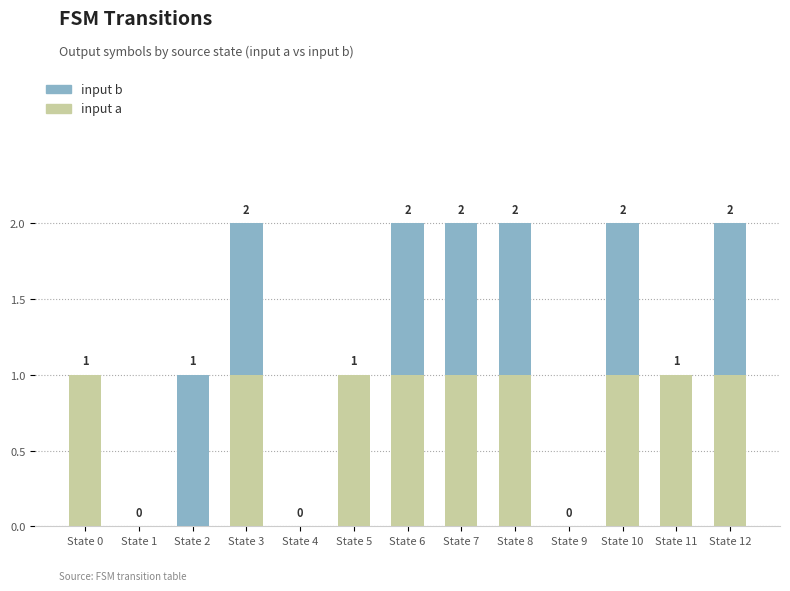

Reading right to left, transcribe the values for input a.

State 12=1	State 11=1	State 10=1	State 9=0	State 8=1	State 7=1	State 6=1	State 5=1	State 4=0	State 3=1	State 2=0	State 1=0	State 0=1